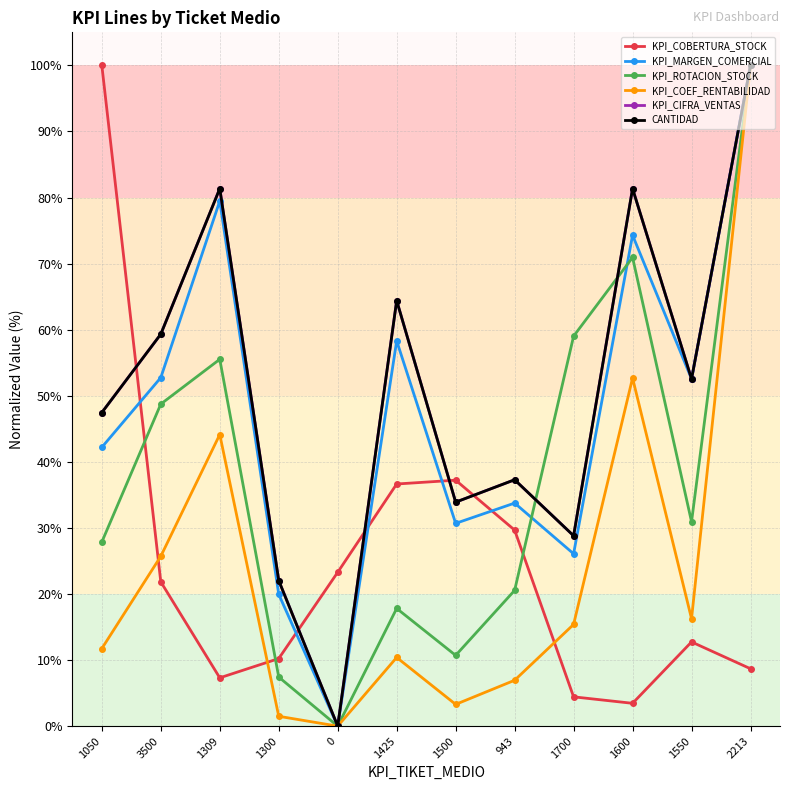

Is this an area chart (filled region under the line)?

No